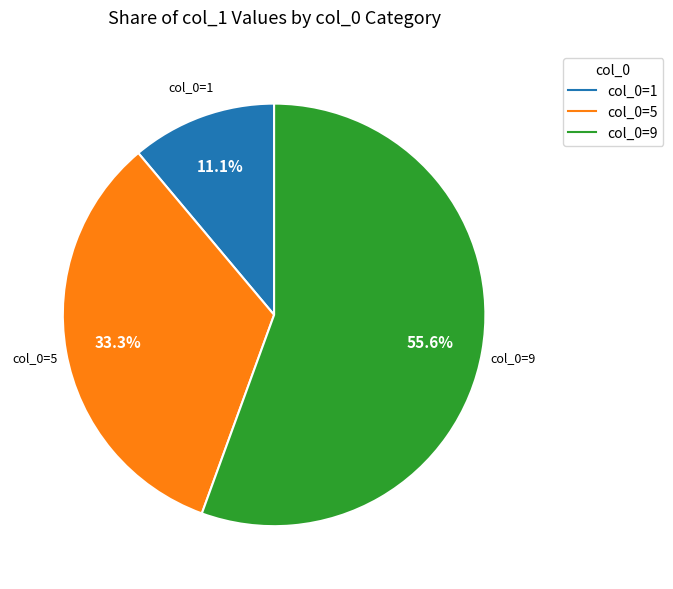

Is there a majority slice in this chart?

Yes